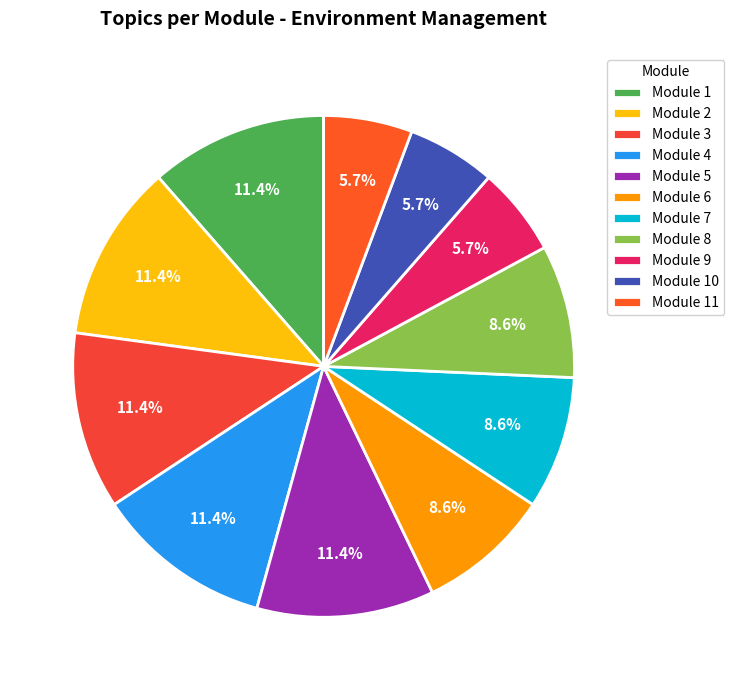

Which category has the biggest portion of the pie?

Module 1